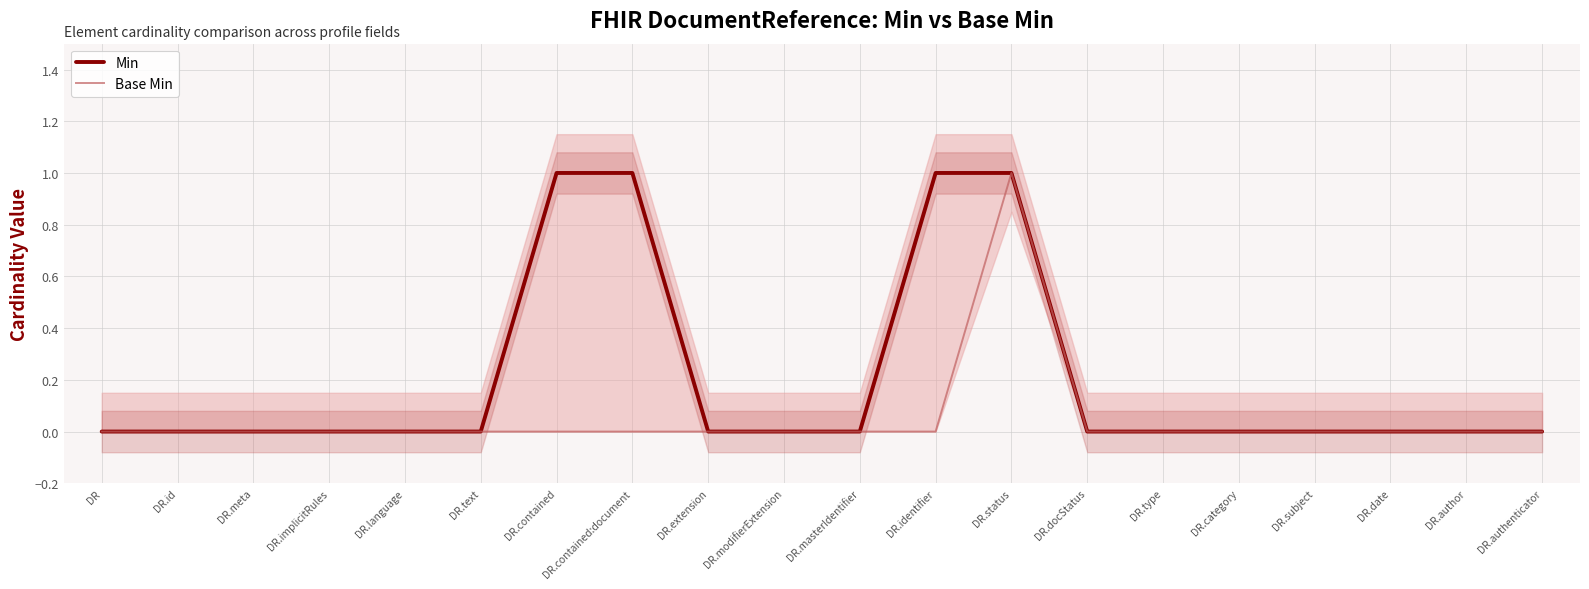

Reading left to right, transcribe all the data shown in this chart.

Min: 0	0	0	0	0	0	1	1	0	0	0	1	1	0	0	0	0	0	0	0
Base Min: 0	0	0	0	0	0	0	0	0	0	0	0	1	0	0	0	0	0	0	0